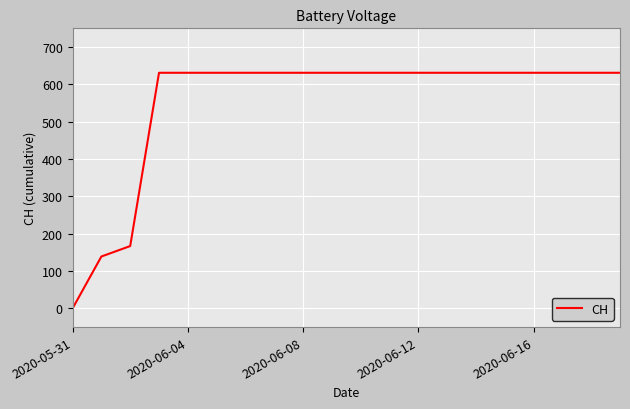

What is the difference between the maximum and minimum values?

631